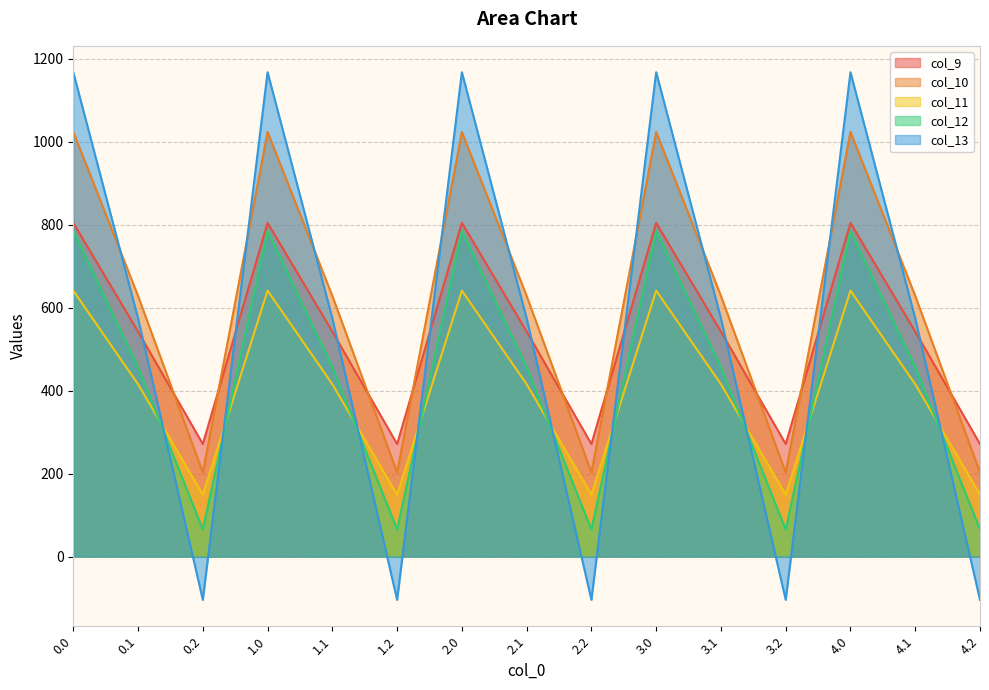

Which series ends up on top after the final intersection of col_12 and col_11?

col_11